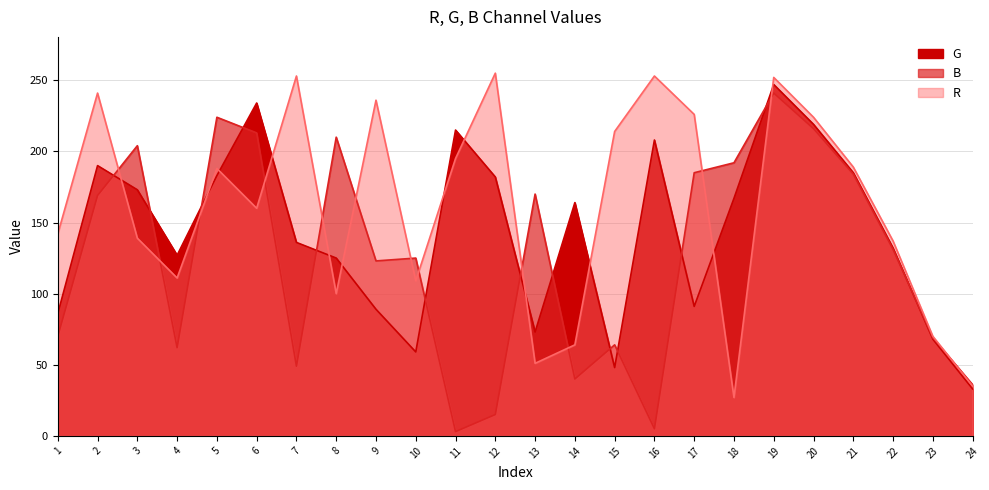

At how many categories does at least one series exceed 250?

4